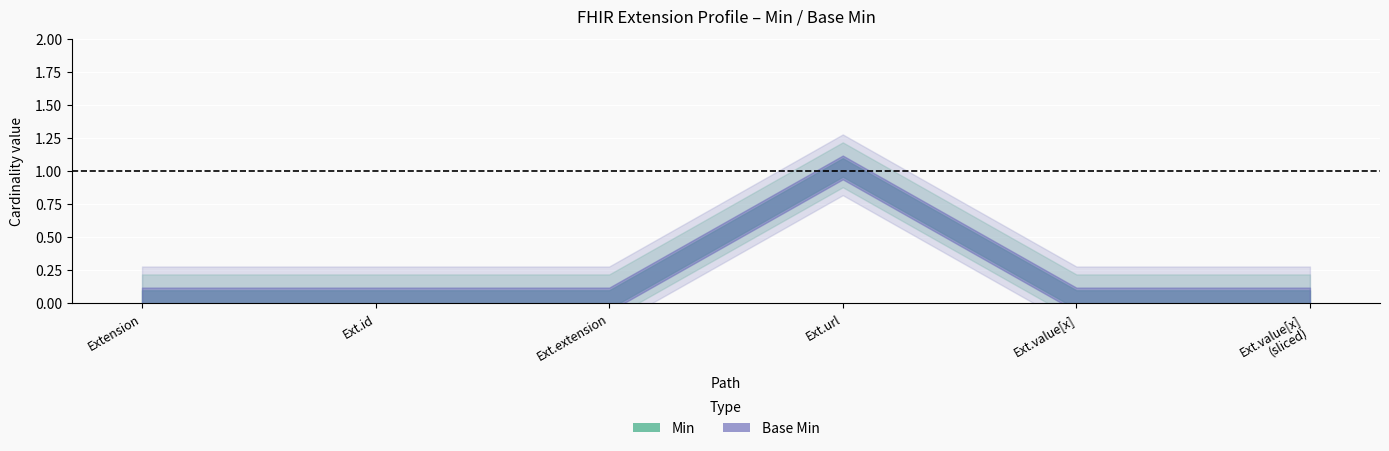

Which label corresponds to the smallest value in the chart?

Extension